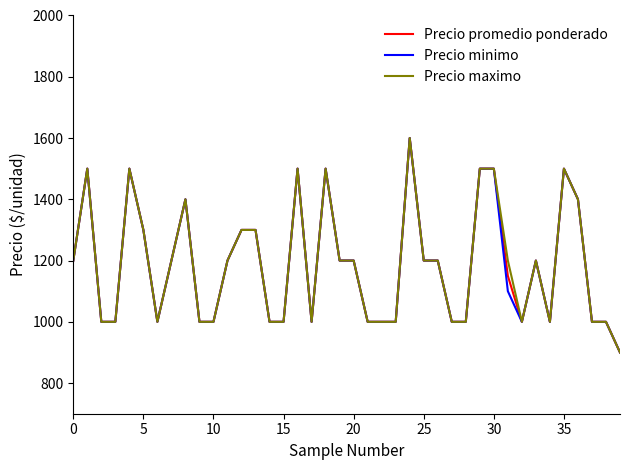

Rank the series by their average value, from lowest to highest.

Precio minimo, Precio promedio ponderado, Precio maximo